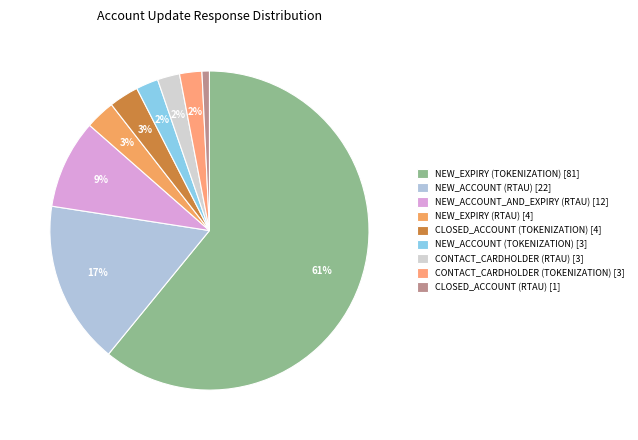

Combined, do NEW_ACCOUNT_AND_EXPIRY (RTAU) [12] and CONTACT_CARDHOLDER (TOKENIZATION) [3] account for over 50%?

No